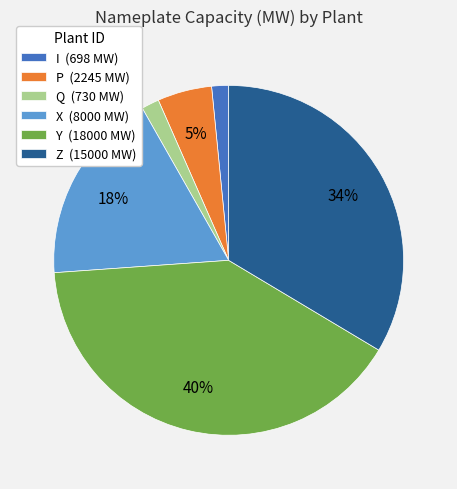

Is the sum of I (698 MW) and X (8000 MW) greater than half?

No